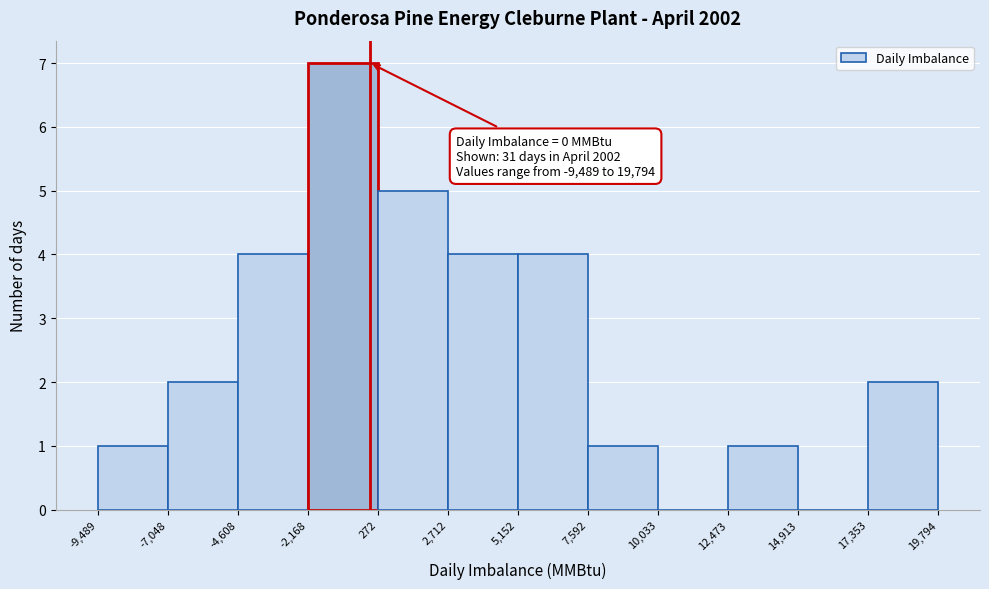

Which range on the x-axis has the tallest bar?

-2,168 to 272